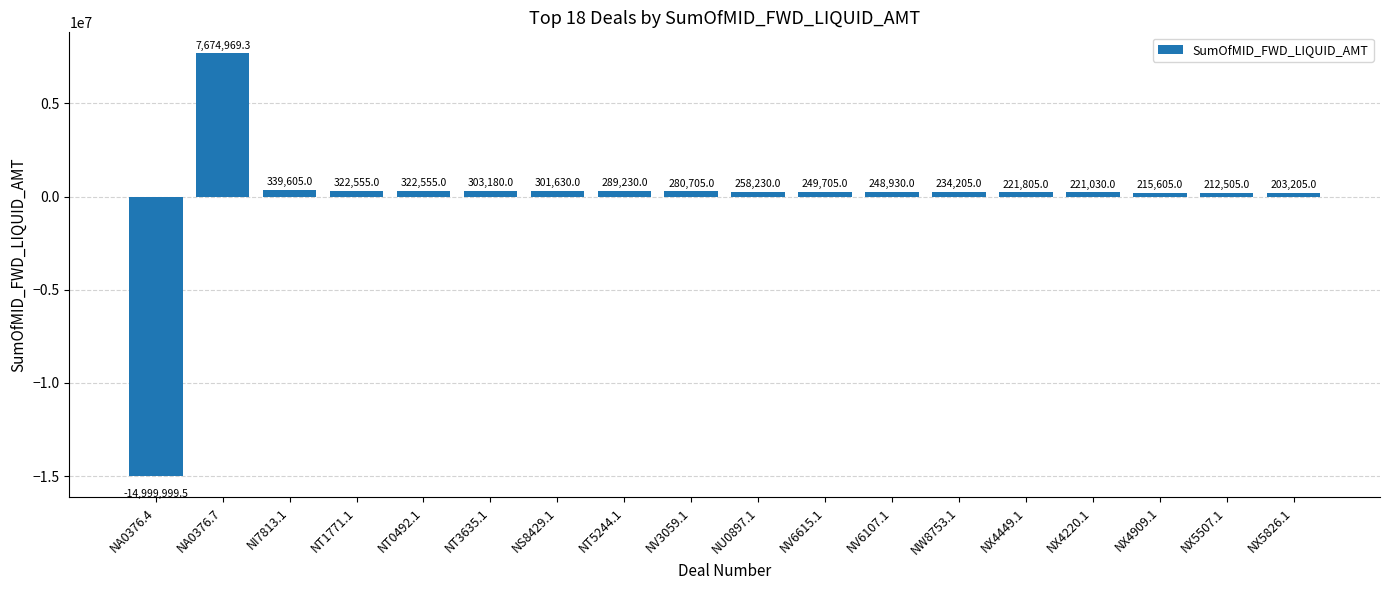

Where is the data nearest to the value -3662515?

NX5826.1